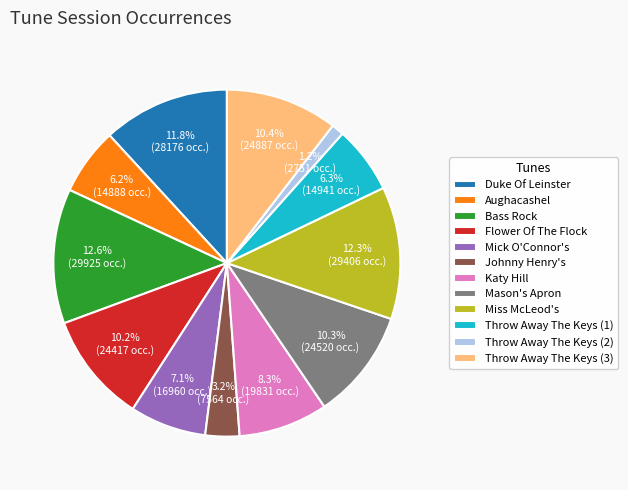

Is Throw Away The Keys (2) the majority of the pie?

No